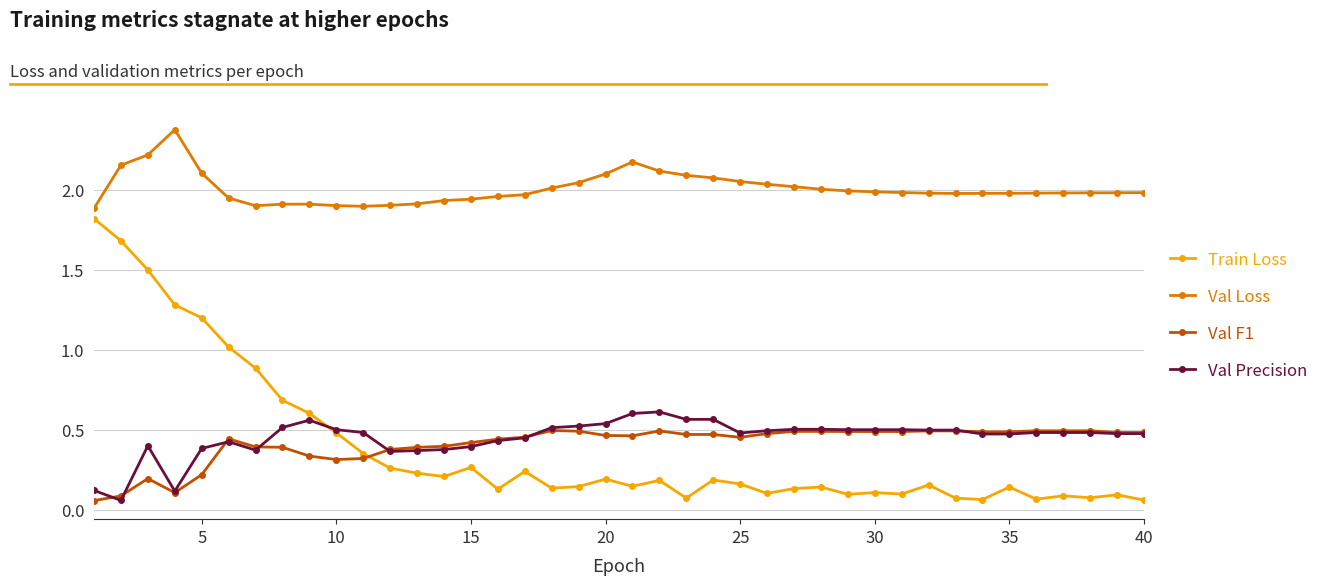

Which series has the largest total across all categories?

Val Loss